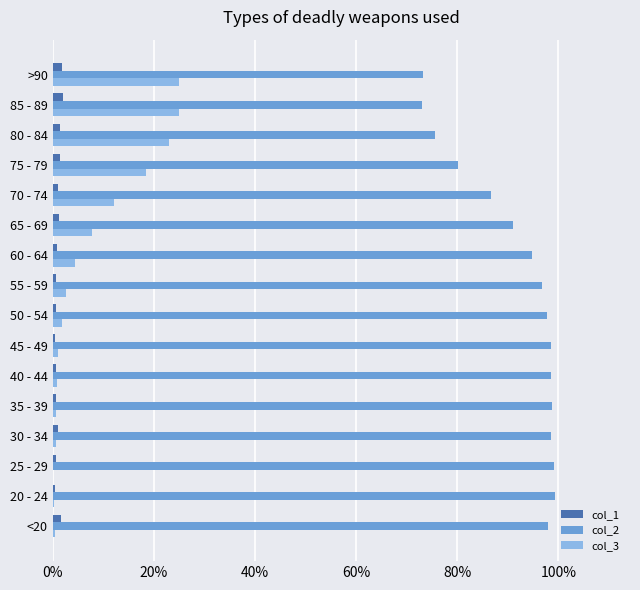

What are all the series names shown in the legend?

col_1, col_2, col_3